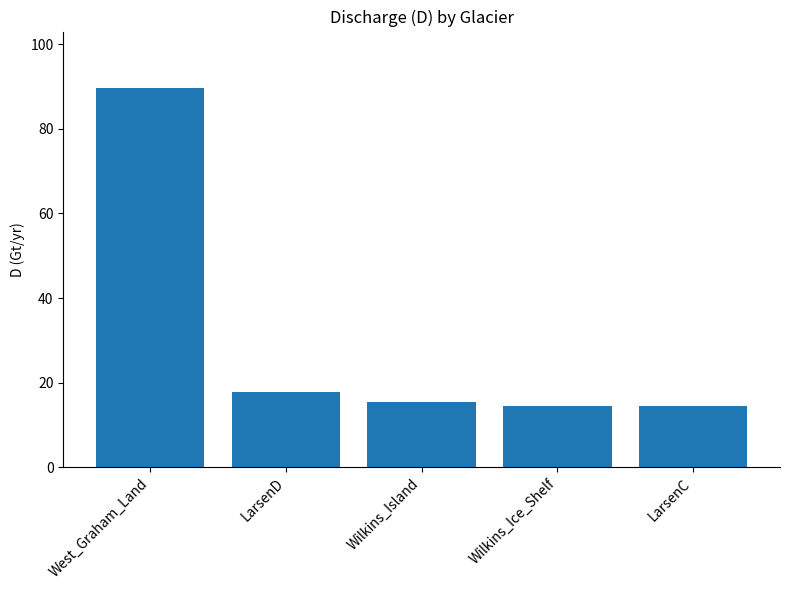

What is the label of the 1st bar from the right?

LarsenC